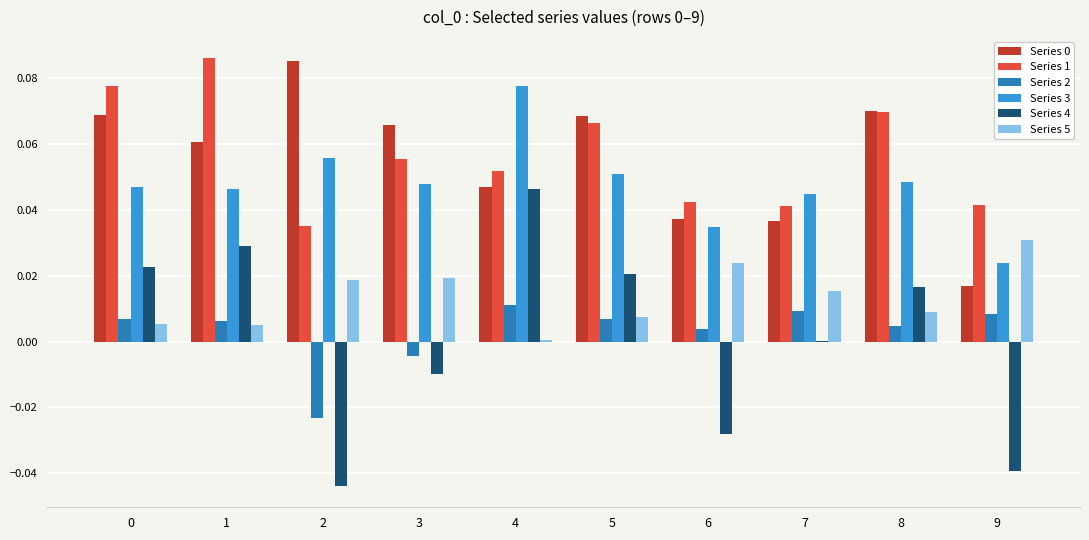

Is it true that Series 1 equals 0.1 at 7?

False